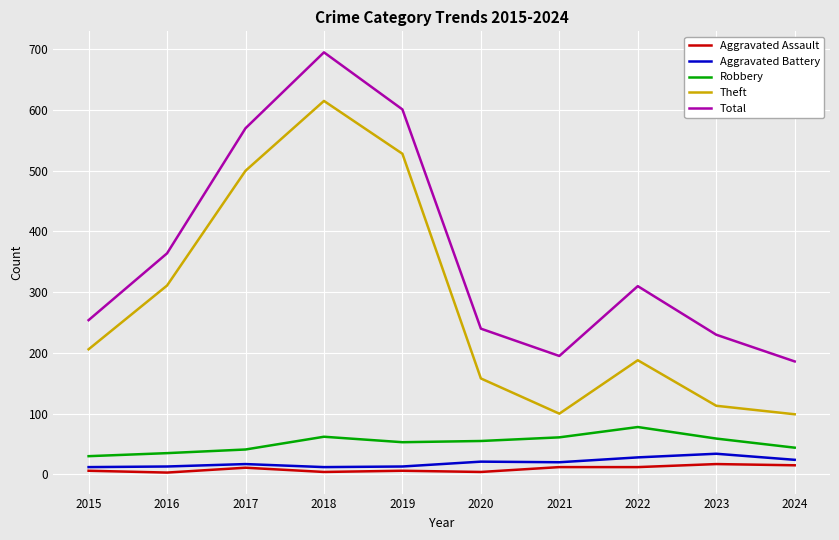

What is the greatest value displayed?

695